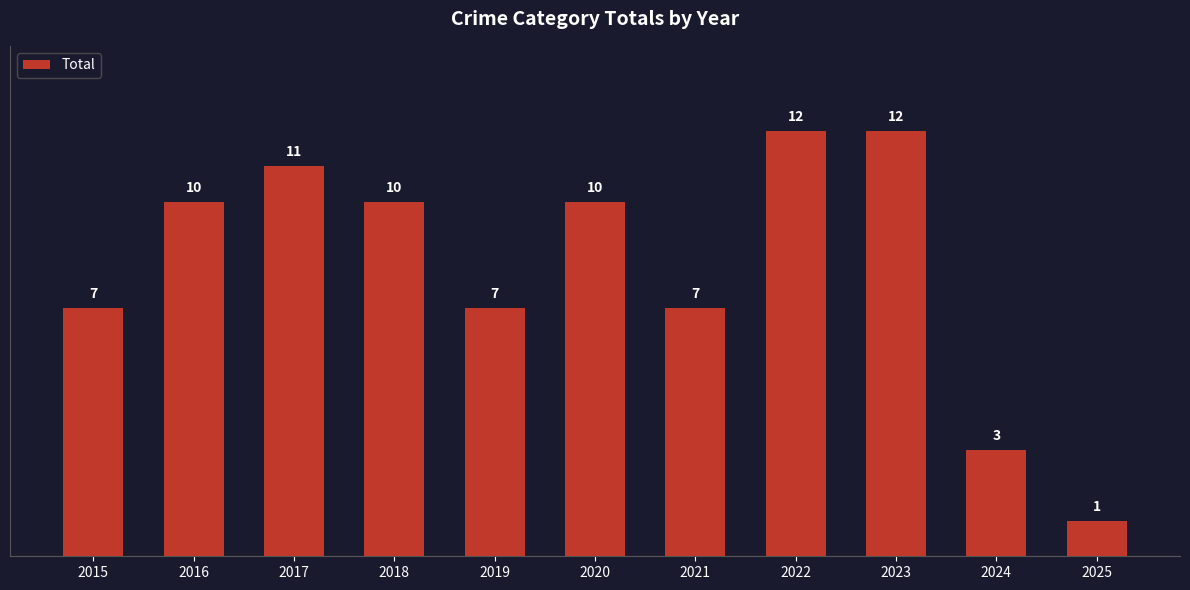

What is the average value?

8